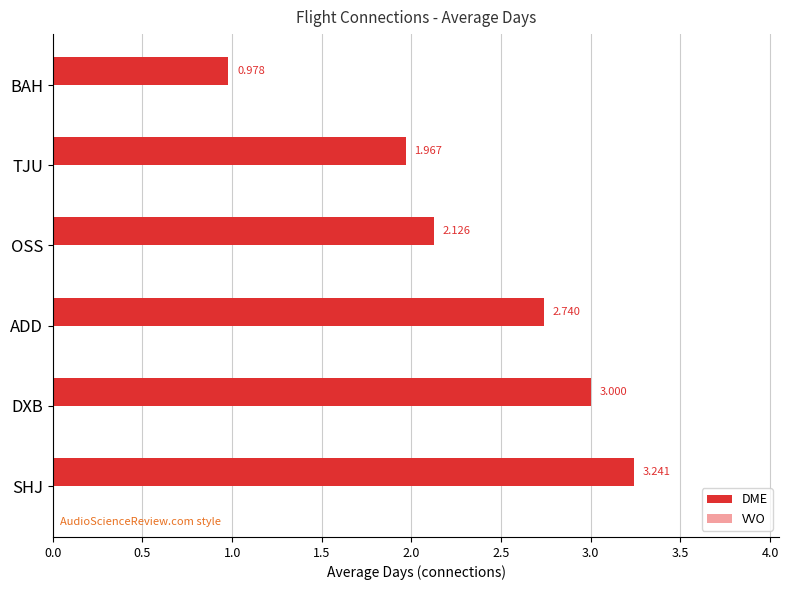

Rank the categories by value from highest to lowest.

SHJ, DXB, ADD, OSS, TJU, BAH